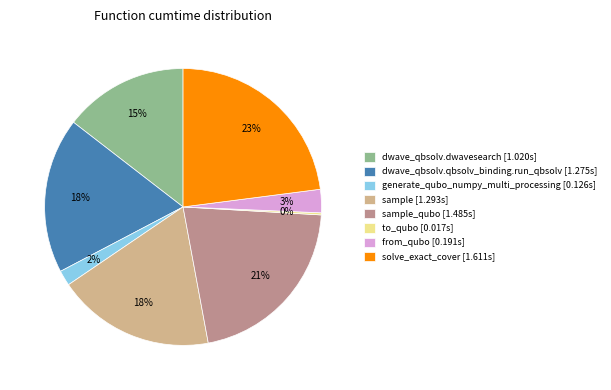

To the nearest percent, what is the difference between the largest and smallest slice percentages?

23%